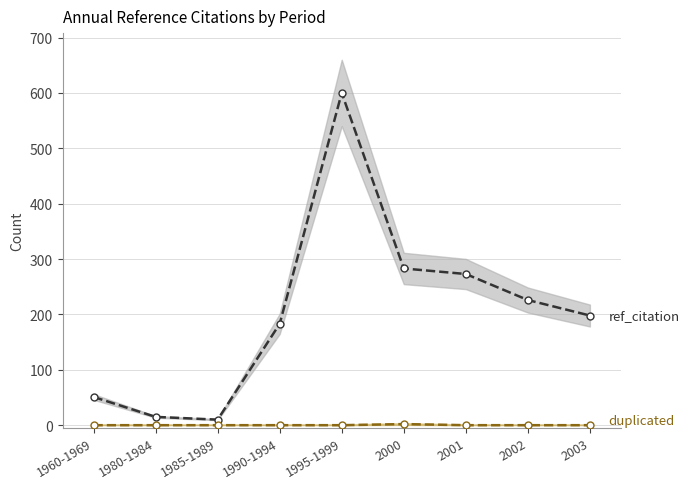

True or false: ref_citation and duplicated cross at least once.

False